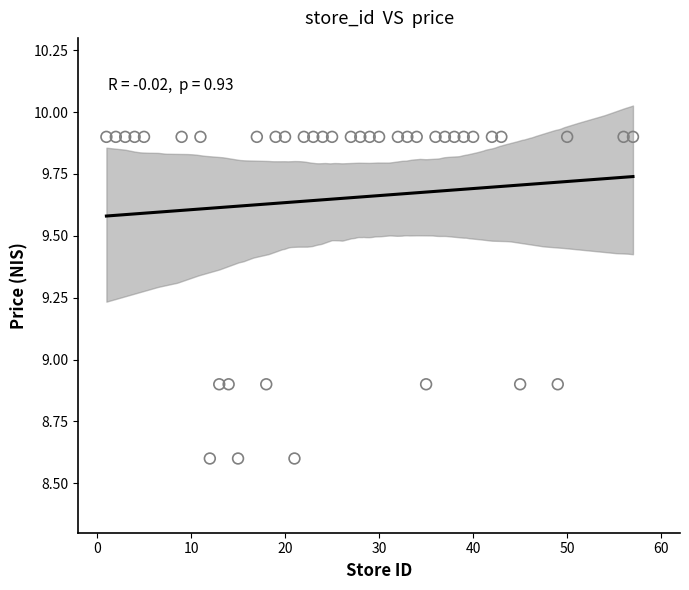

What is the range of X values (max minus min)?

56.0